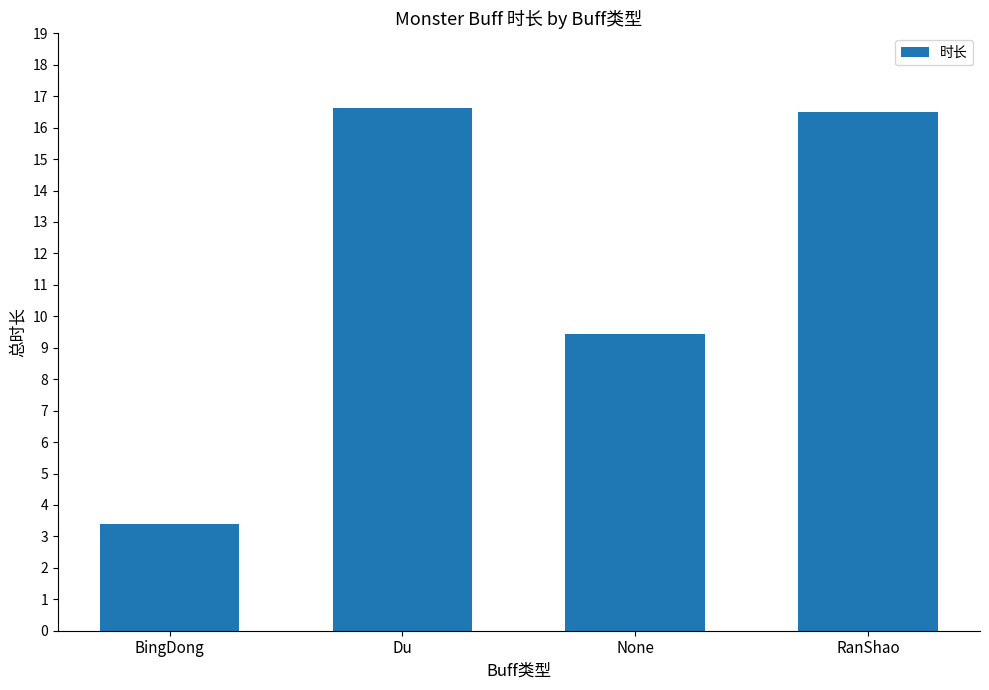

Which has a higher value, BingDong or Du?

Du